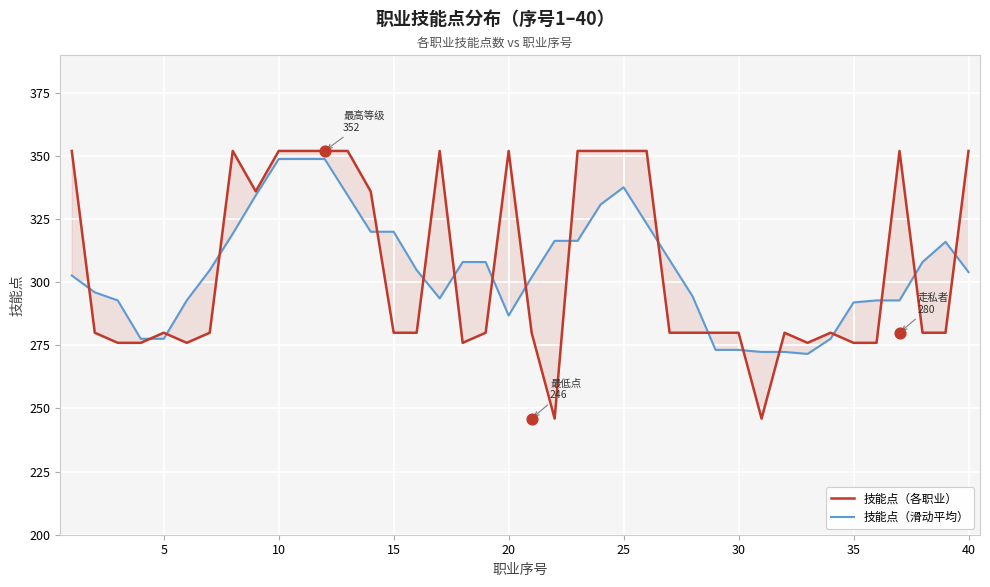

What are all the series names shown in the legend?

技能点（各职业）, 技能点（滑动平均）